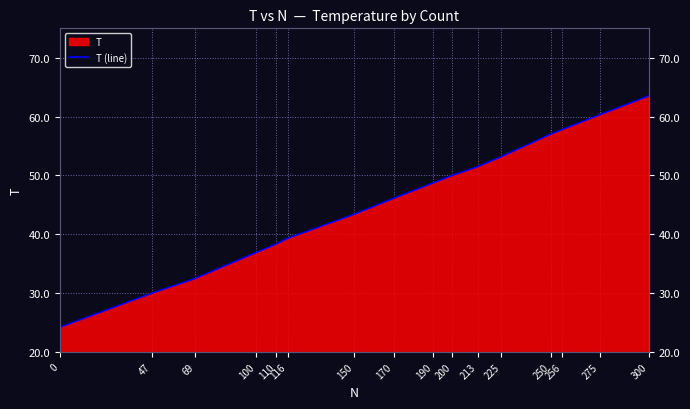

Which has a higher value, 100 or 110?

110